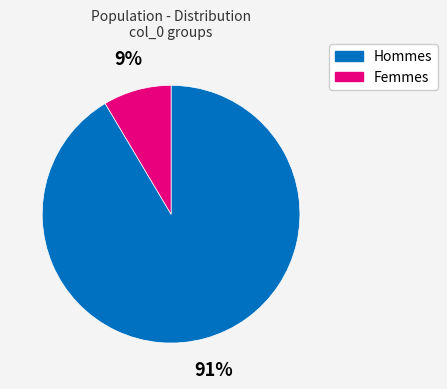

To the nearest percent, what is the average slice percentage?

50%